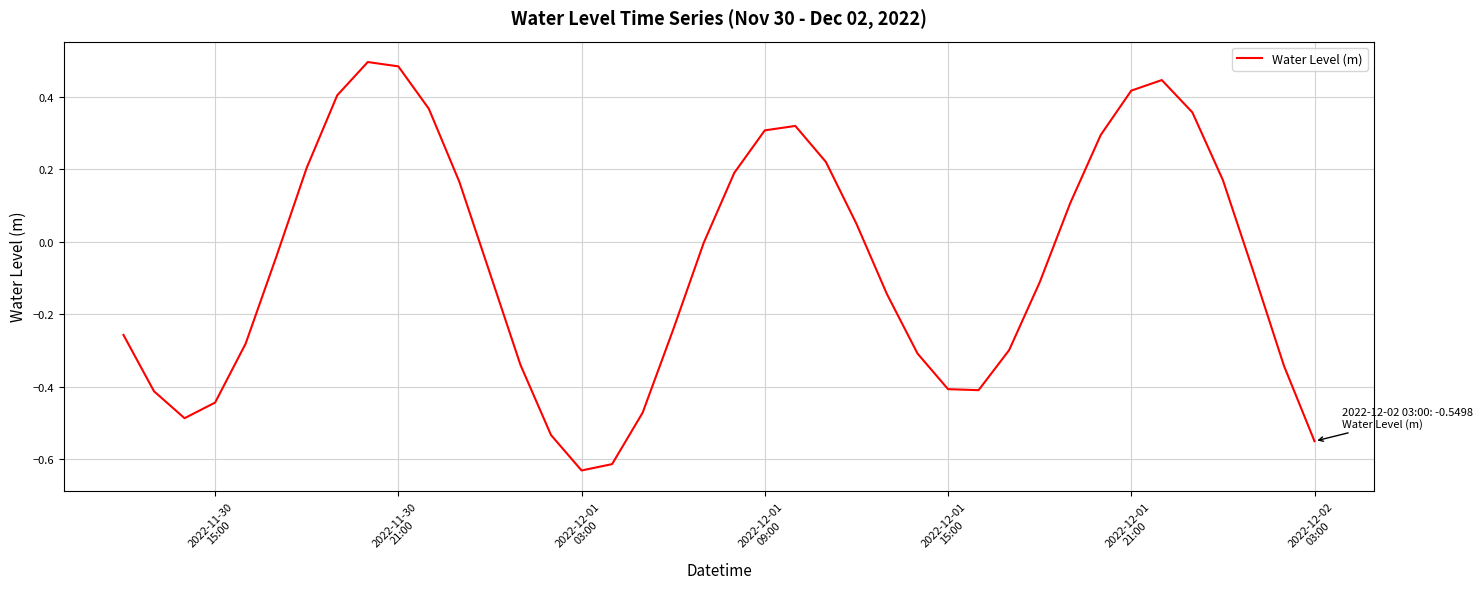

What is the difference between the maximum and minimum values?

1.1